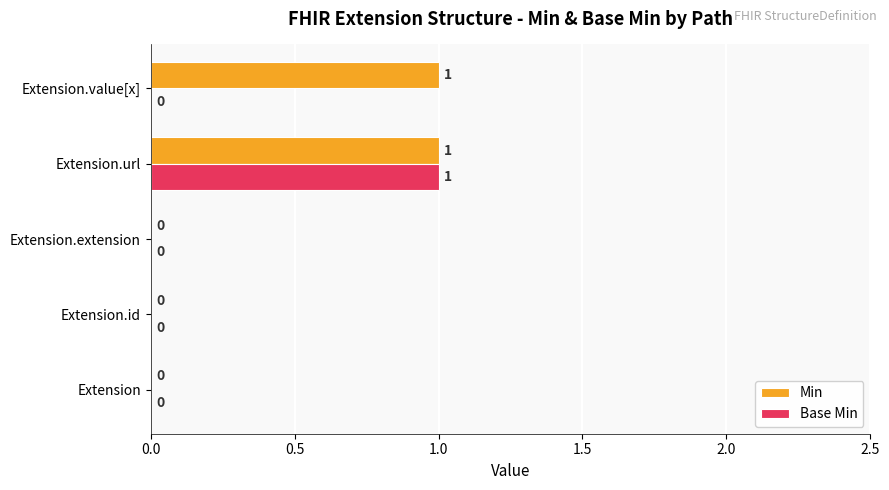

True or false: Min has a value of 1 at Extension.url.

True